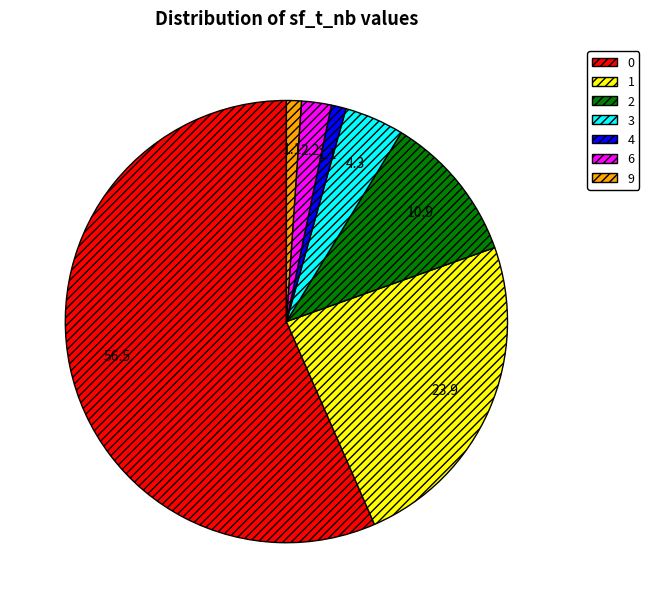

True or false: 1 accounts for 1% of the total.

False